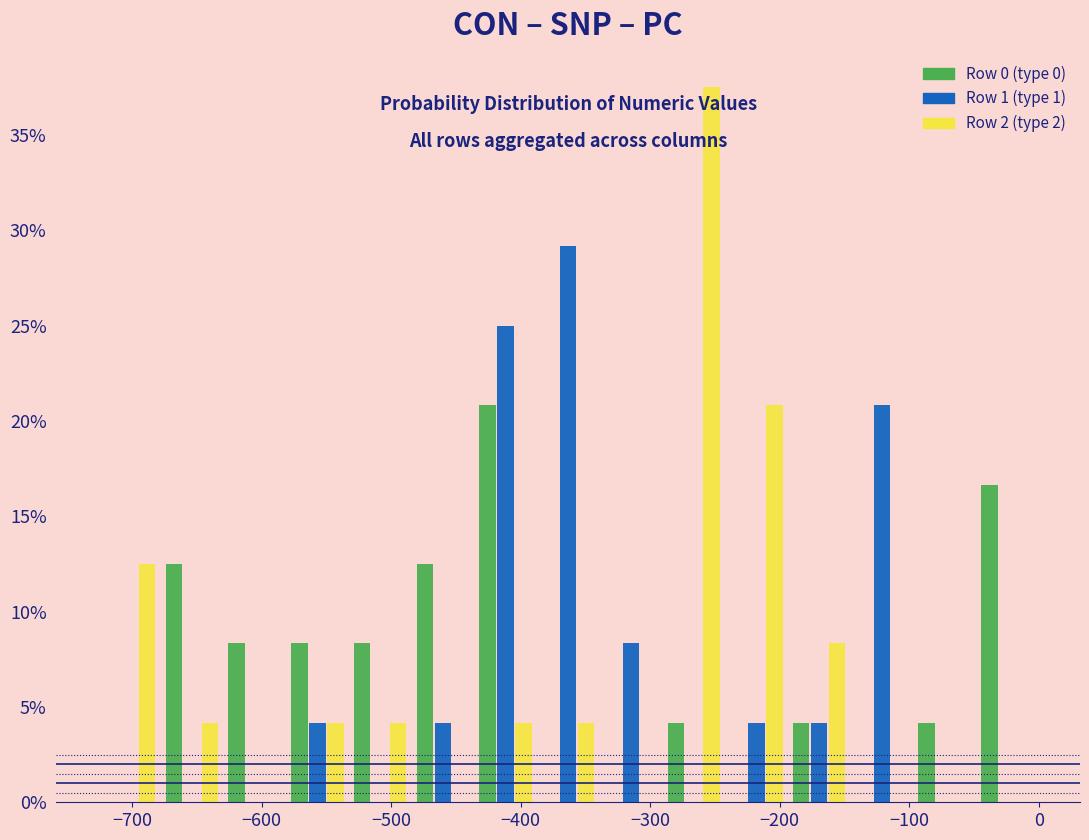

What is the height of the Row 2 (type 2) bar covering -440 to -390 on the x-axis? Neither the bar edges nor the heights are printed on the chart, so give them approximately, as read against the axes.

4.0